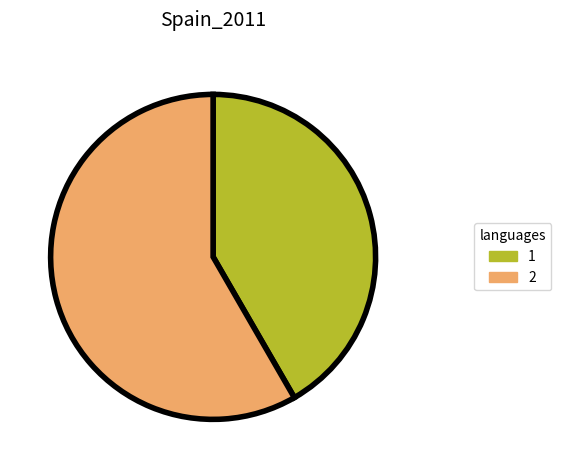

Which has a higher value, 2 or 1?

2